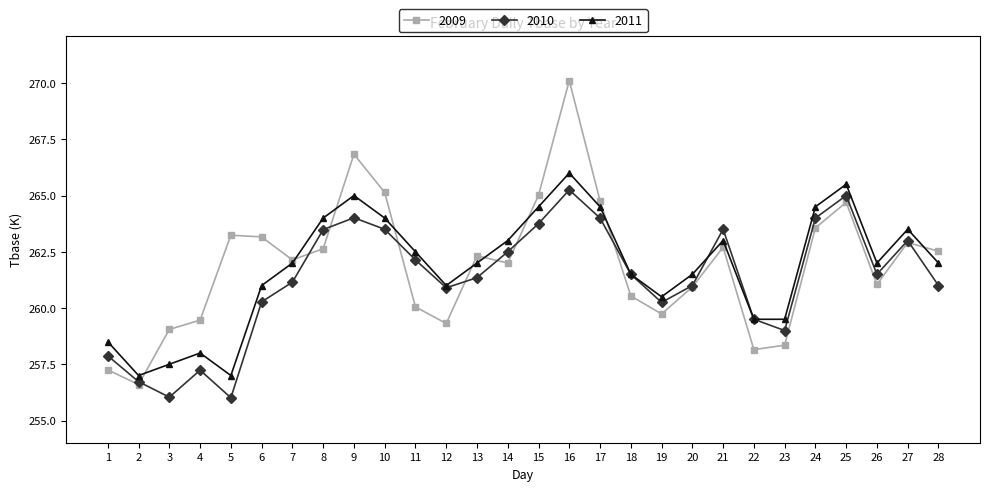

True or false: 2009 has a value of 133.6 at 22.

False